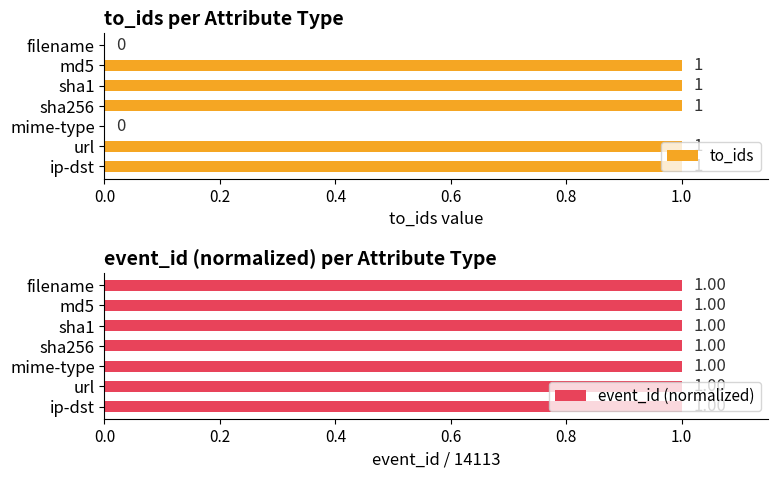

Is it true that to_ids equals 1 at sha1?

True